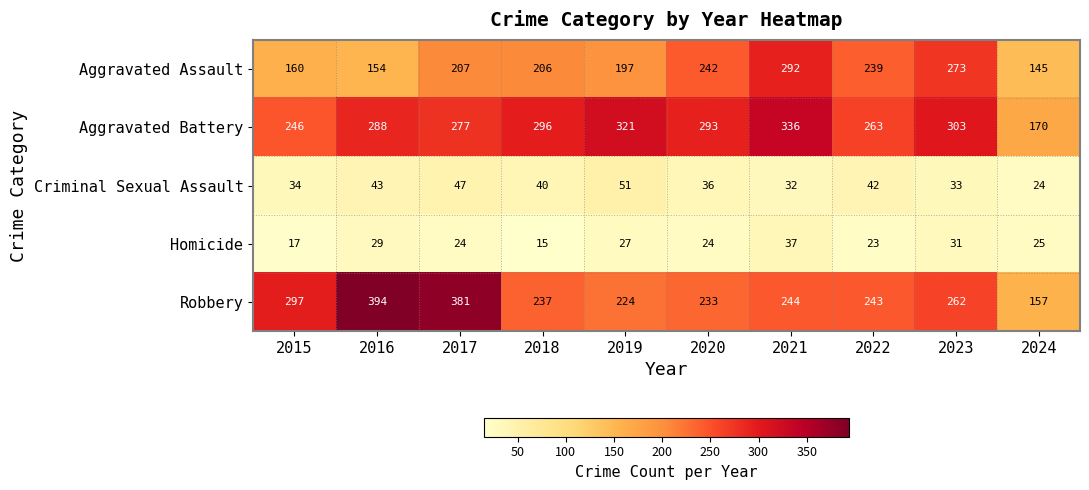

Is it true that Homicide equals 27 at 2019?

True